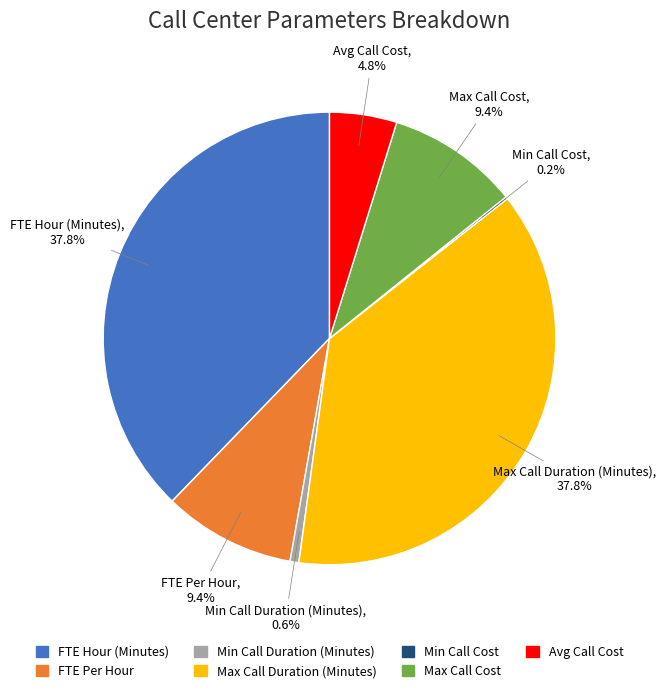

What is the ratio of the value at Max Call Cost to the value at FTE Per Hour?

1.0